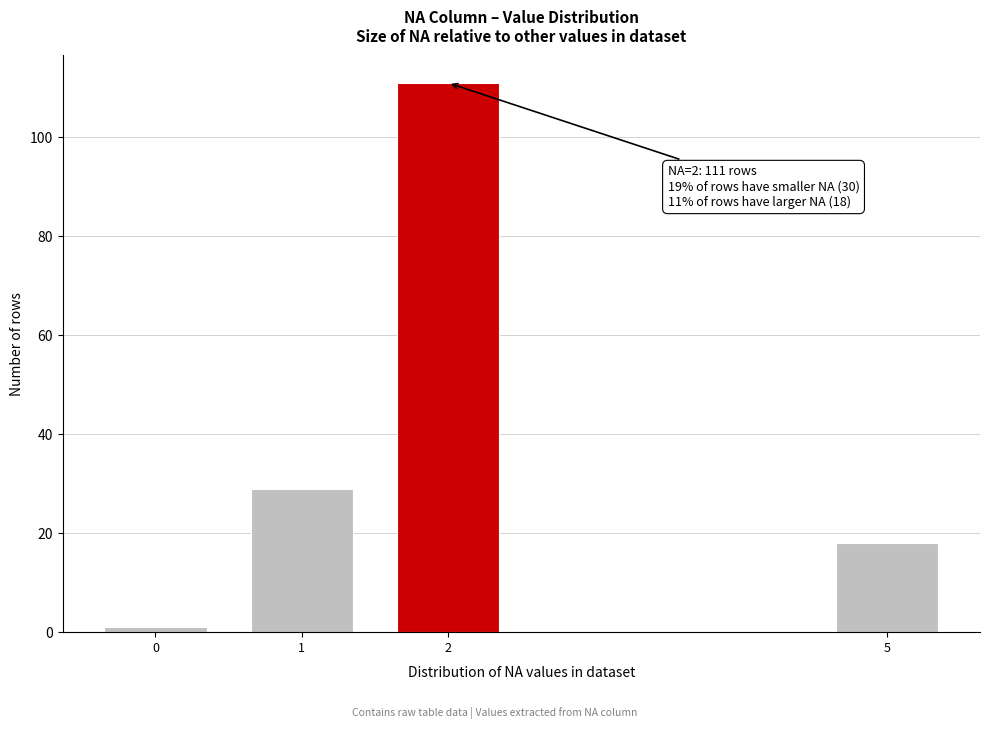

Reading left to right, list all the values displayed in this chart.

0=1	1=29	2=111	5=18